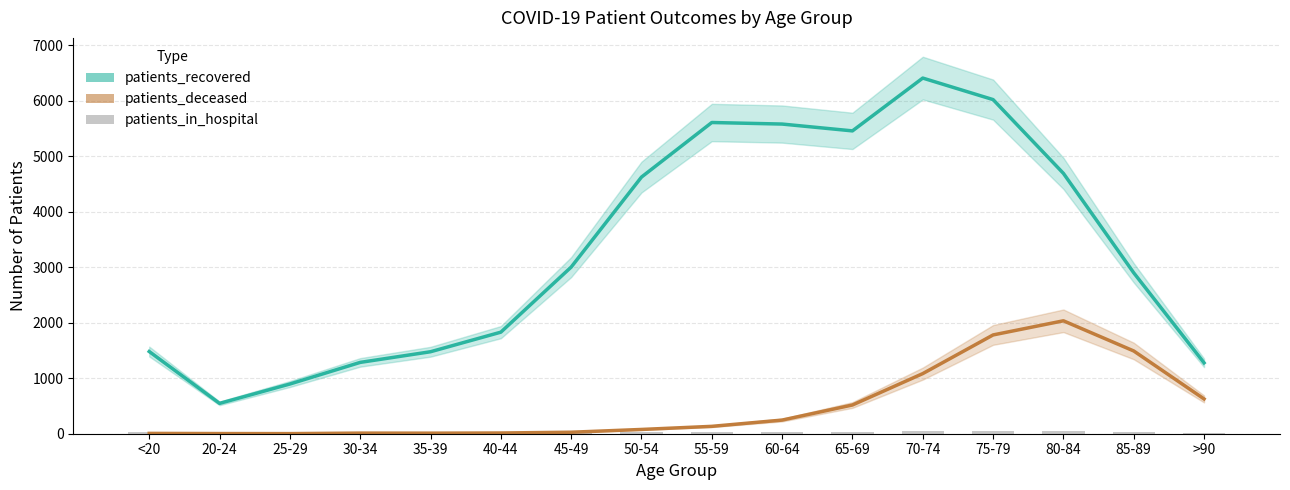

The value of patients_deceased at 55-59 is 83. True or false?

False